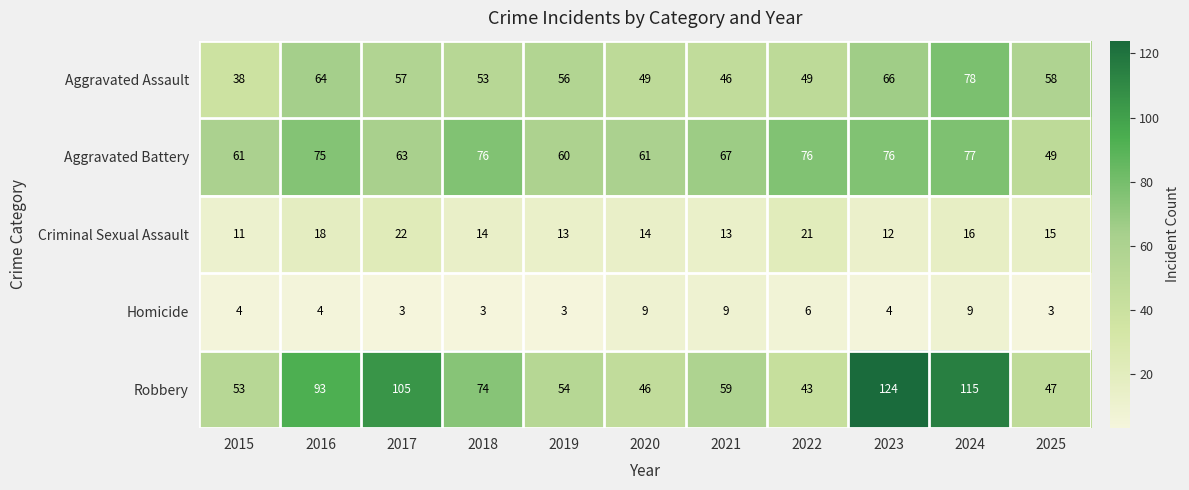

Rank the categories by Robbery value from lowest to highest.

2022, 2020, 2025, 2015, 2019, 2021, 2018, 2016, 2017, 2024, 2023